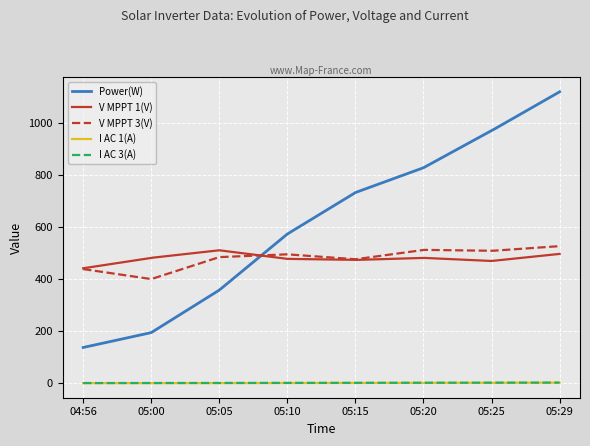

What is the difference between the maximum and minimum values in the V MPPT 3(V) series?

125.7